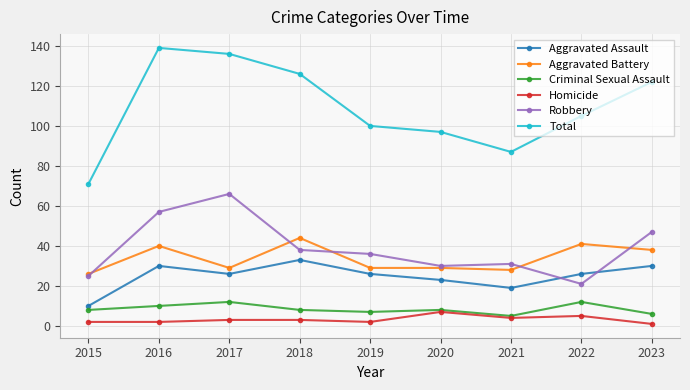

What is the greatest value displayed?

139